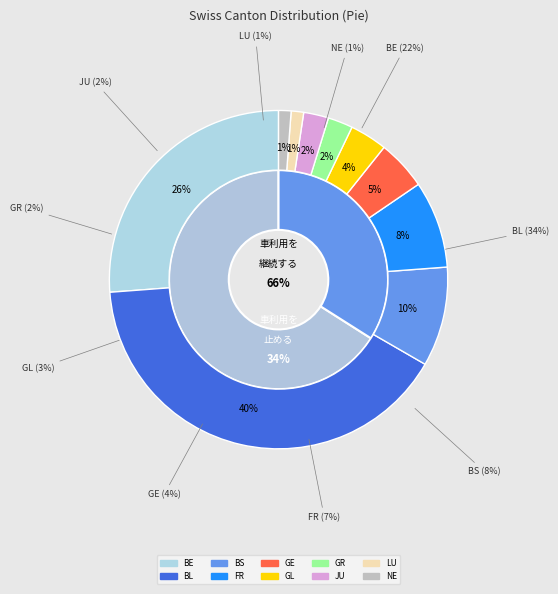

How many segments does this pie chart have?

10